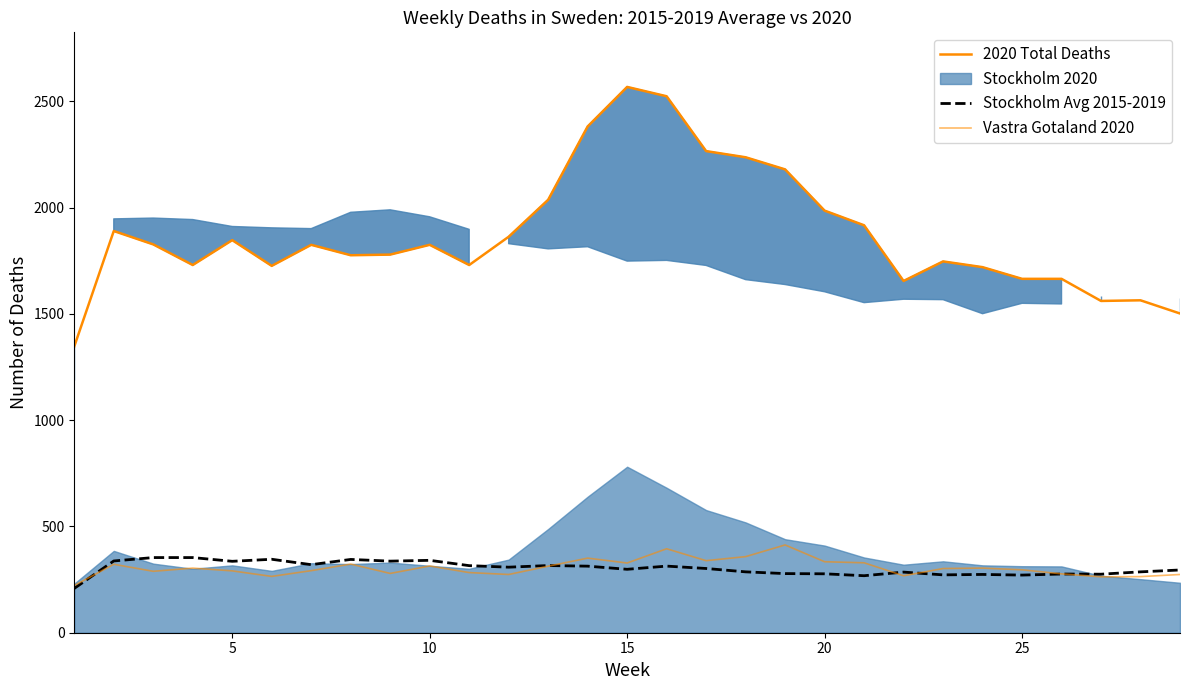

Which series has the widest spread of values?

2020 Total Deaths